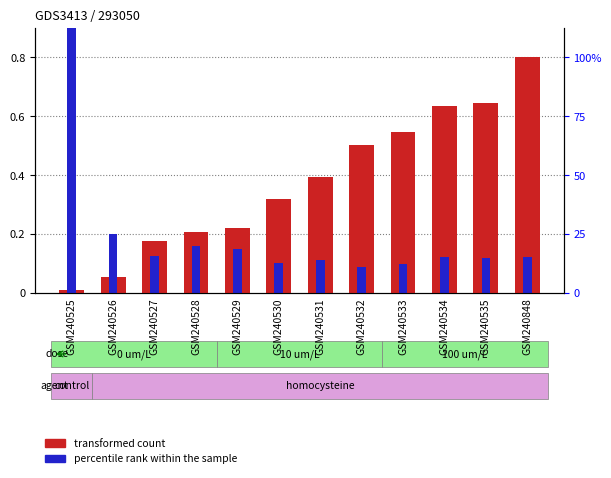

Which category has the highest value across all series?

GSM240525